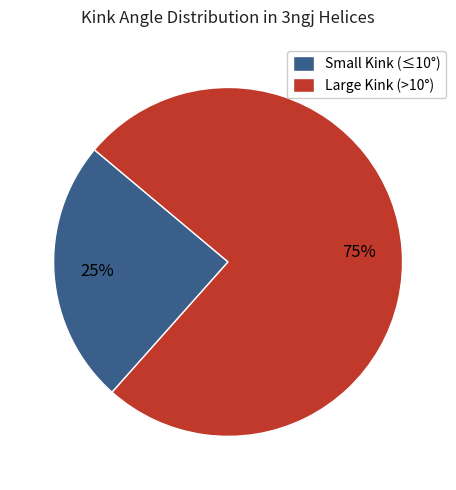

Is there a majority slice in this chart?

Yes